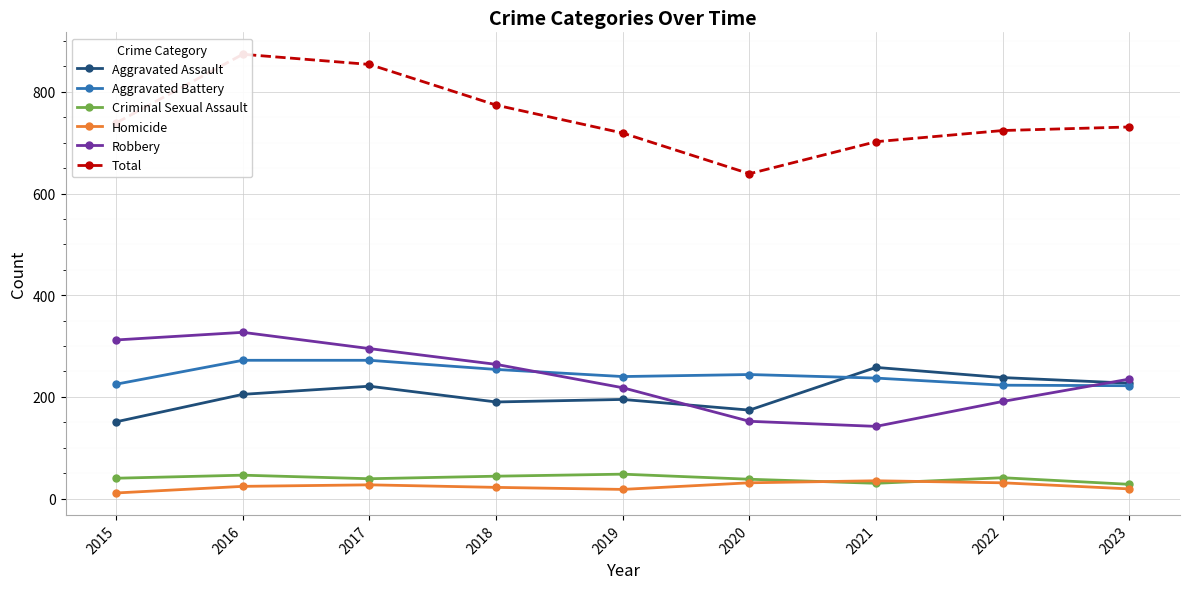

True or false: Homicide has a value of 19 at 2023.

True